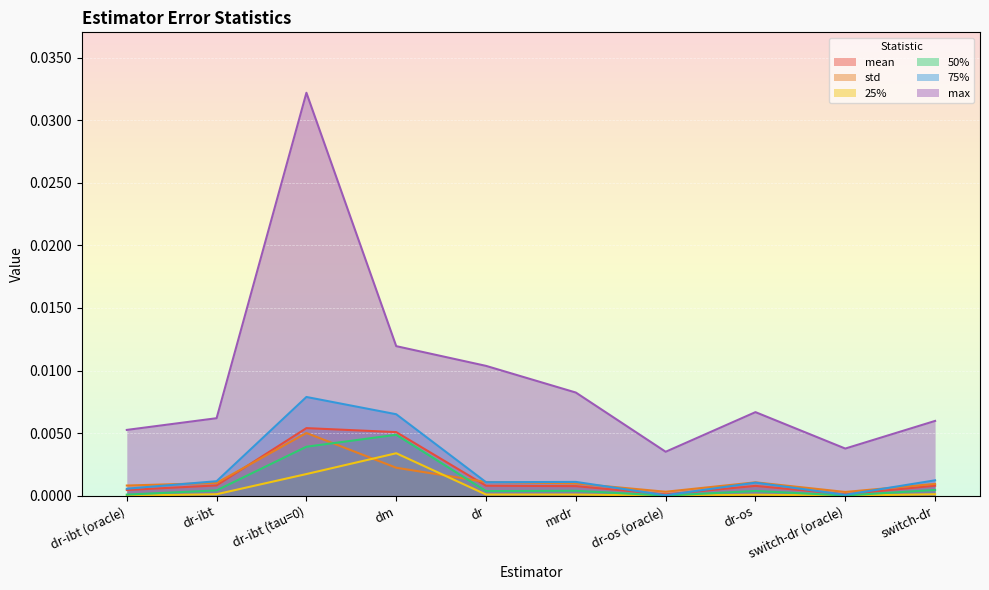

Count the number of data series in this chart.

6